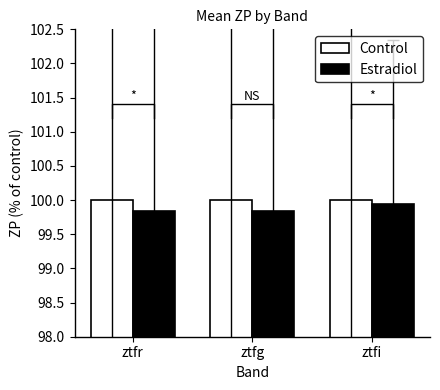

The value of Estradiol at ztfi is 49.1. True or false?

False